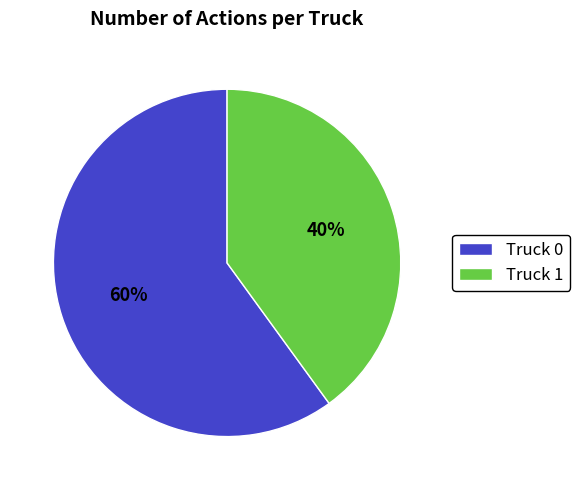

To the nearest percent, what portion does Truck 0 represent?

60%